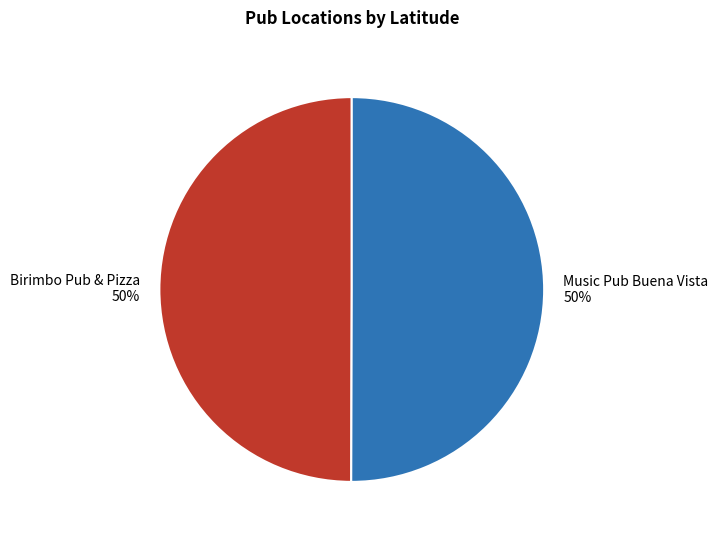

What is the ratio of the value at Music Pub Buena Vista to the value at Birimbo Pub & Pizza?

1.0